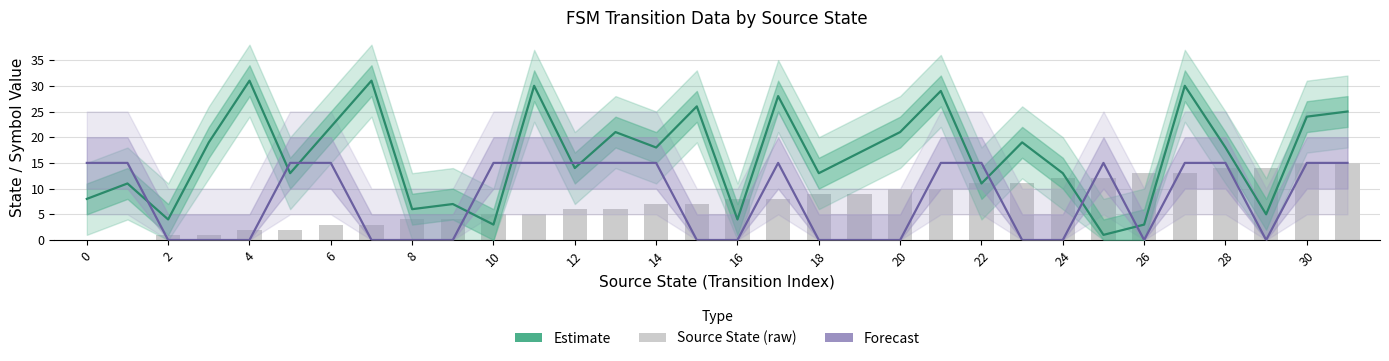

What is the label of the 27th bar from the left?

26